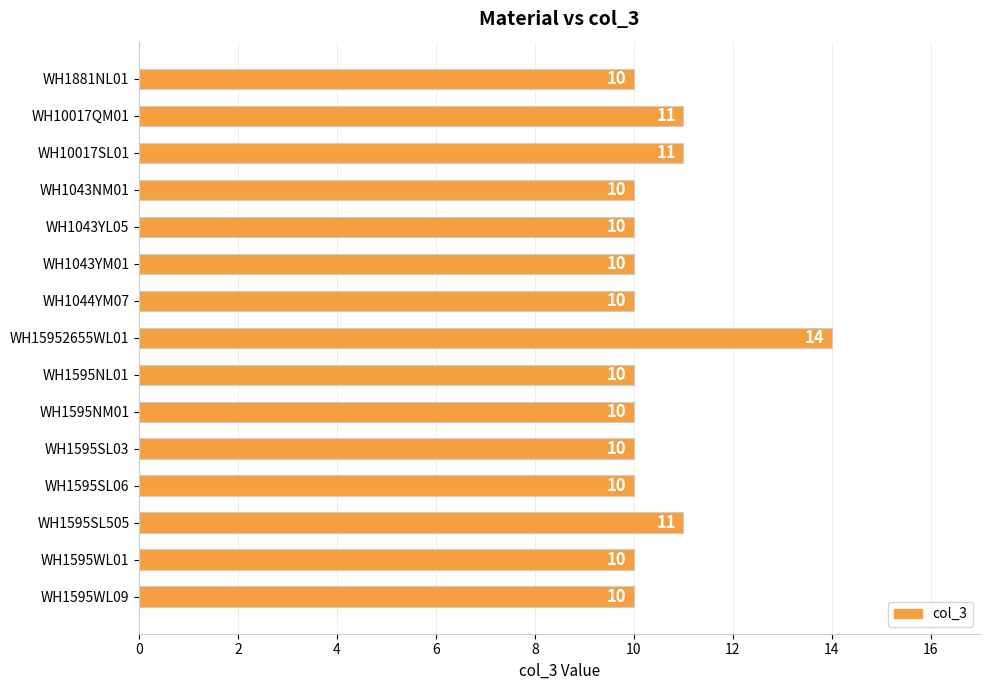

What is the greatest value displayed?

14